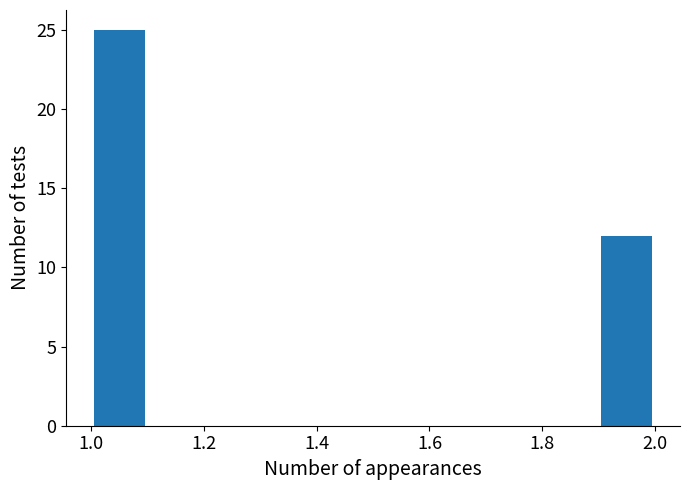

Reading left to right, what are all the values shown in this chart?

1.0=25	2.0=12